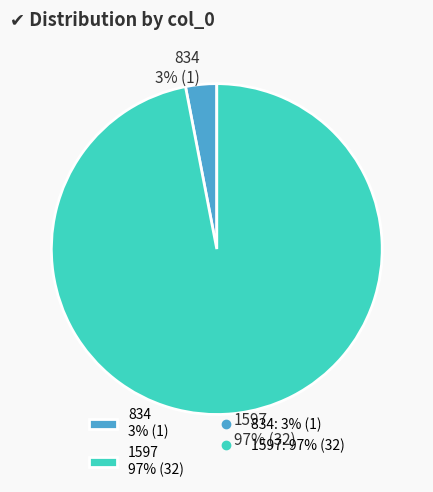

How many segments does this pie chart have?

2